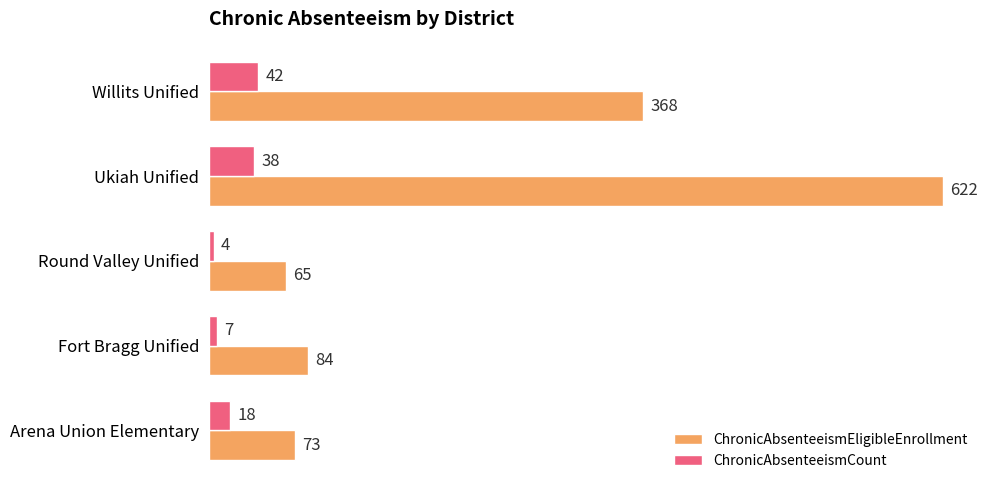

At which category is the sum across all series the highest?

Ukiah Unified